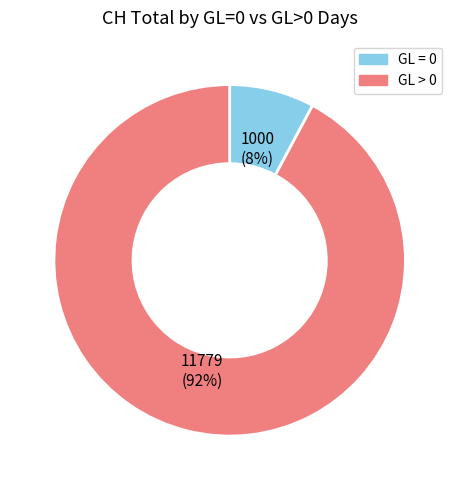

To the nearest percent, what is the difference between the largest and smallest slice percentages?

84%